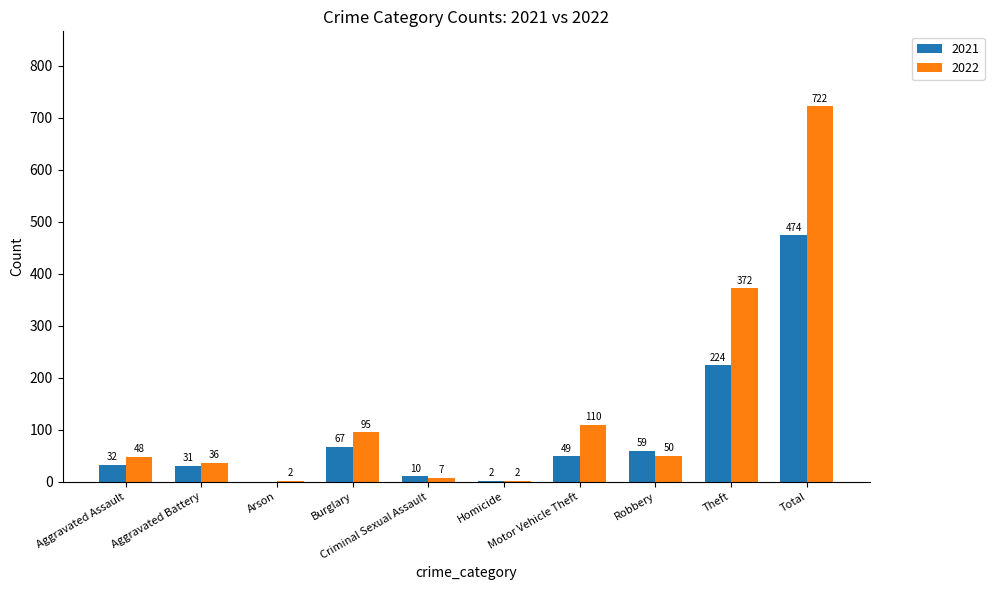

How many positive values does the 2021 series have?

9